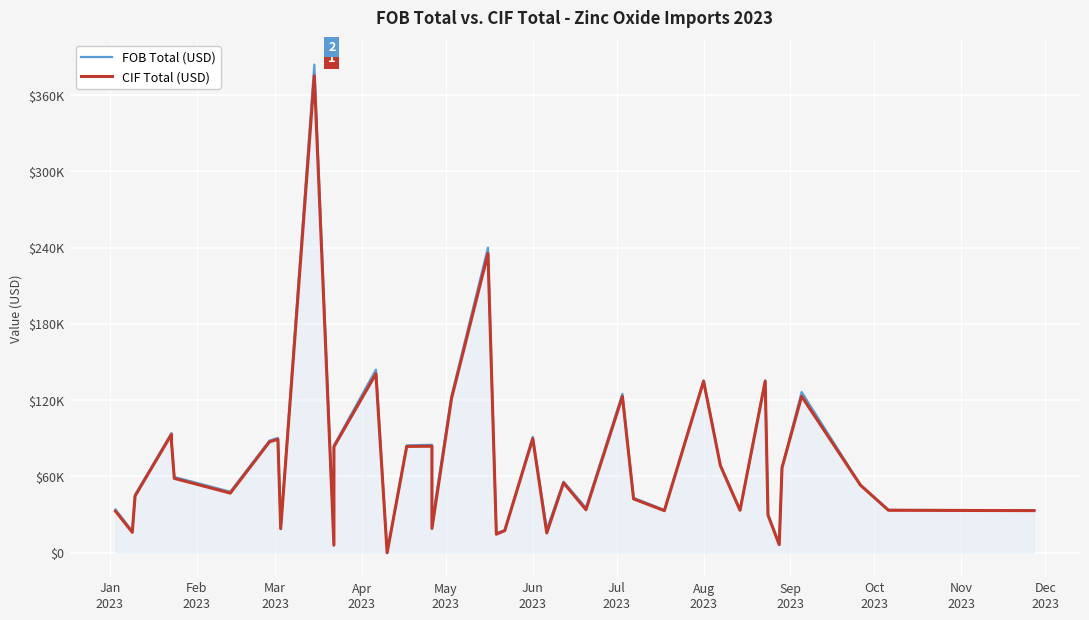

What is the label of the 6th point from the left?

Jun
2023